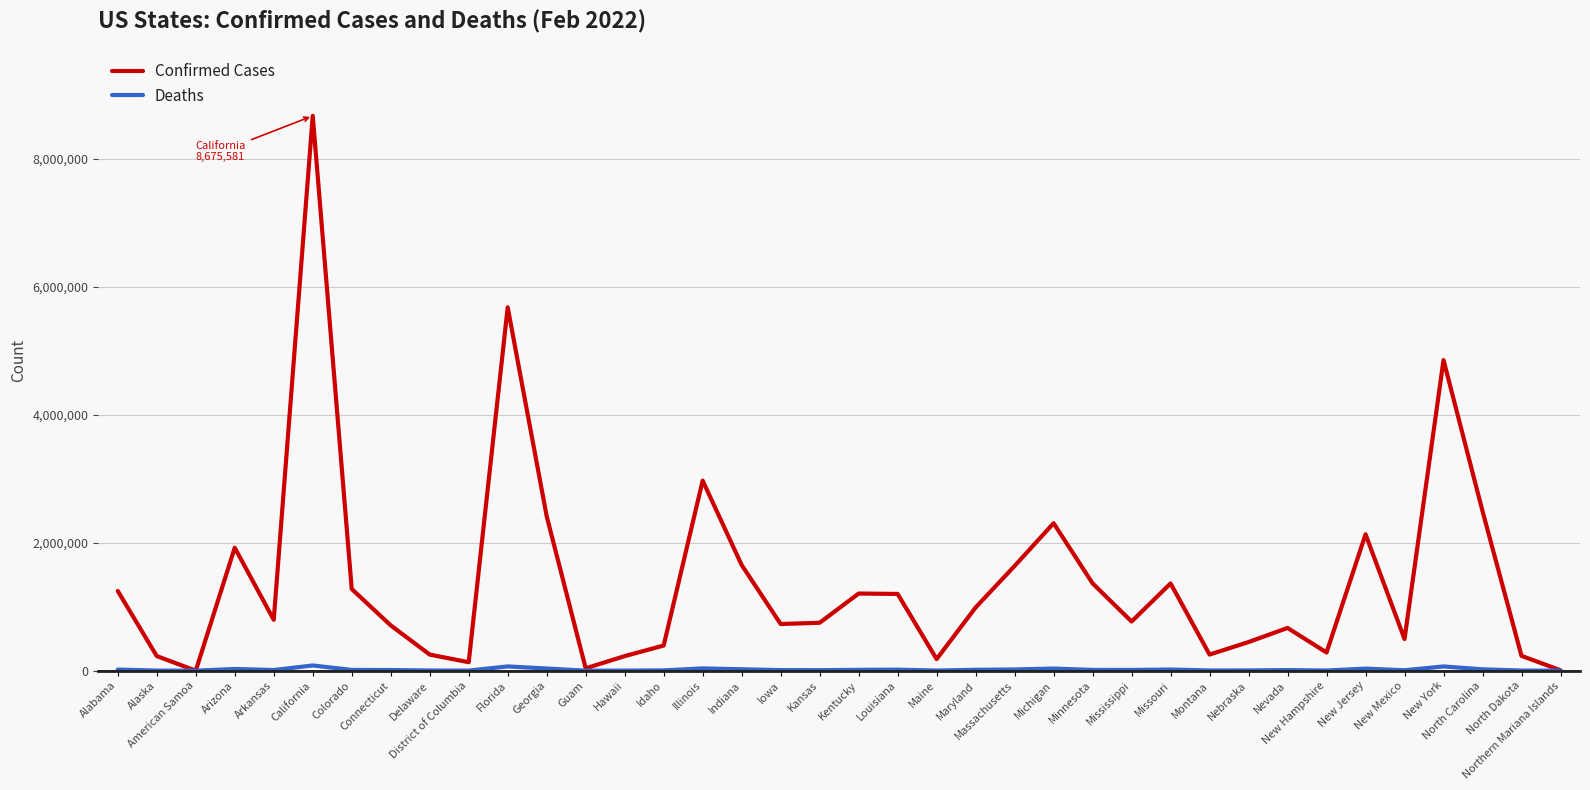

Which series has the widest spread of values?

Confirmed Cases